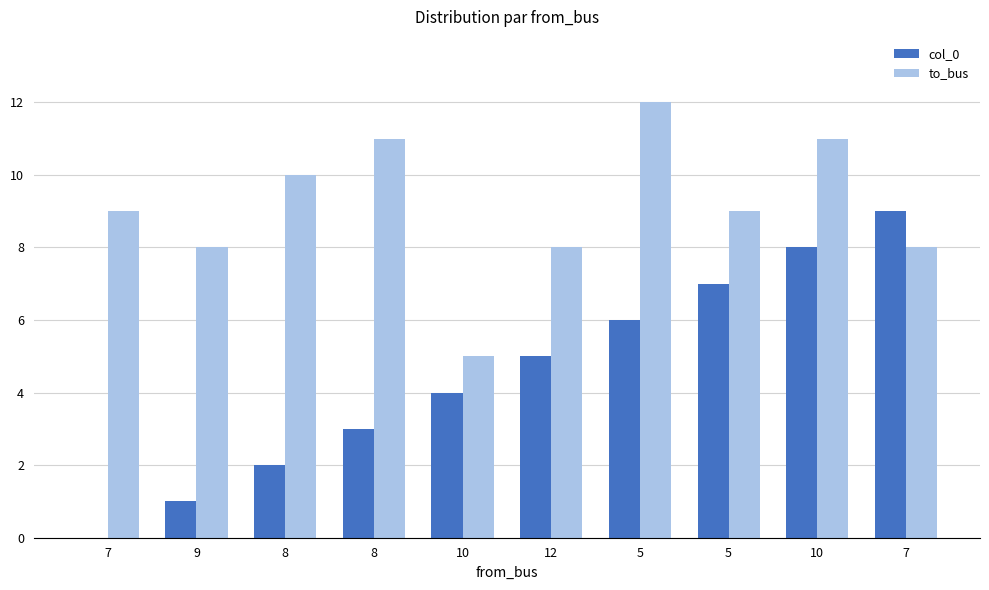

At which category is the sum across all series the highest?

10